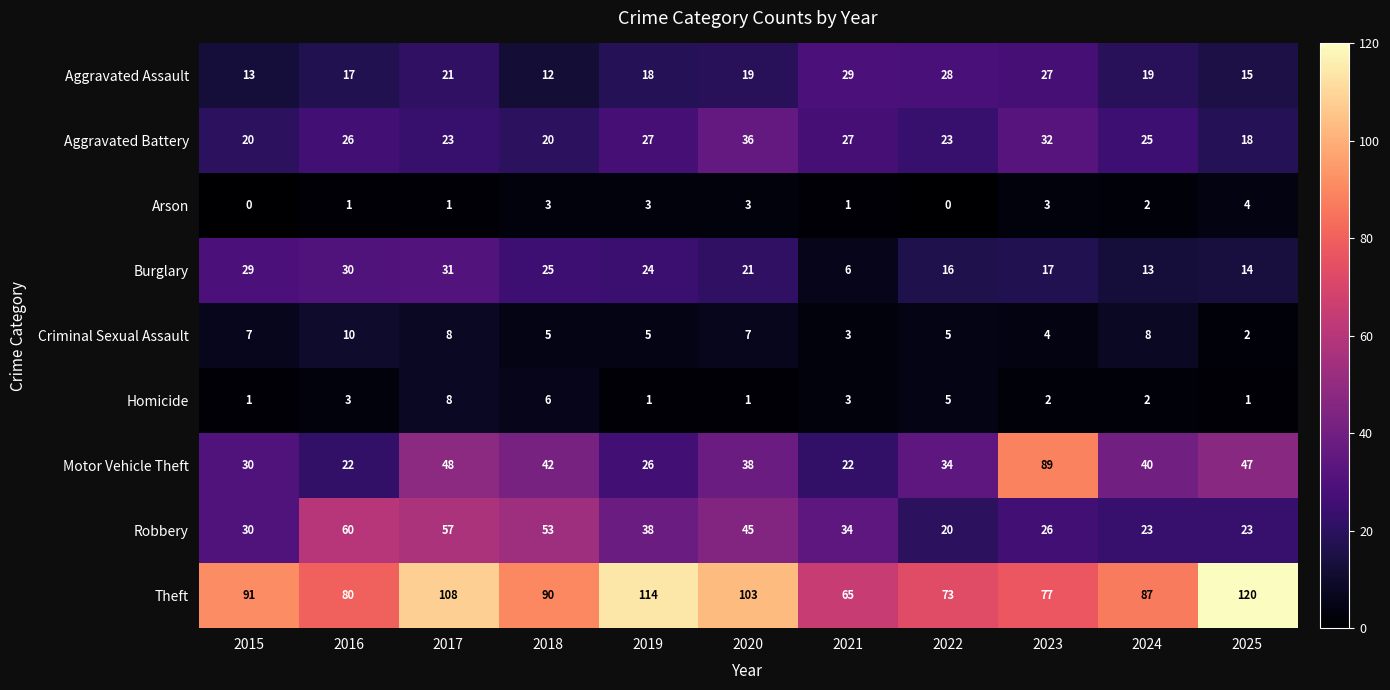

At which category does the chart reach its peak across all series?

2025